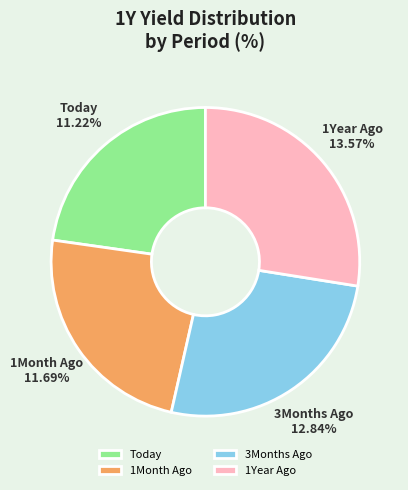

To the nearest percent, what portion does 1Month Ago represent?

24%